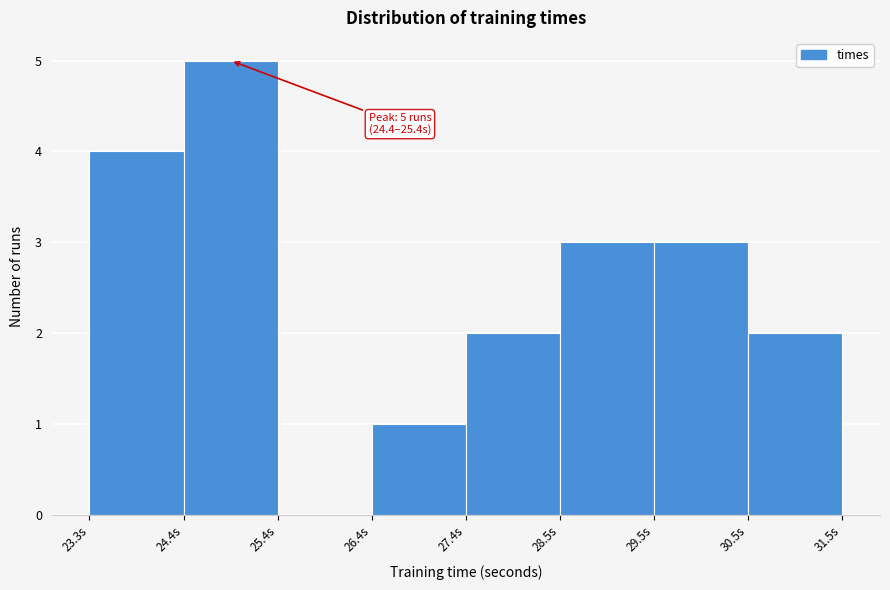

Which range on the x-axis has the tallest bar?

24.4 to 25.4